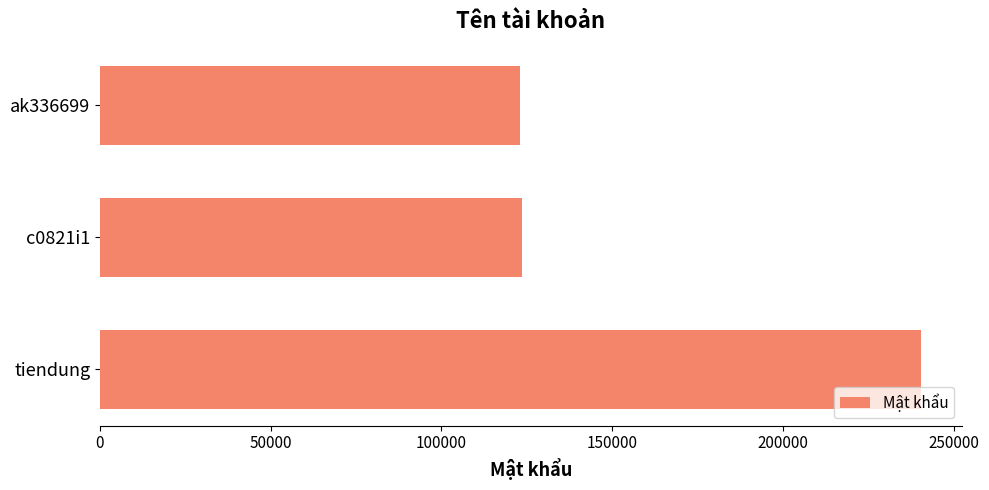

At which label is the value closest to 181761?

c0821i1